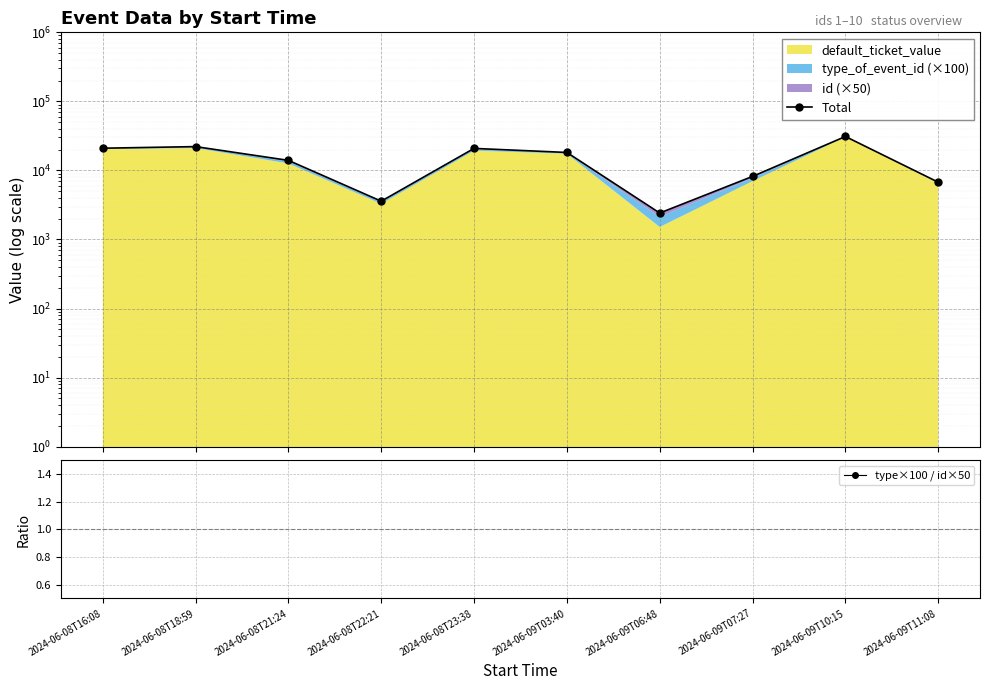

Count the number of categories in the chart.

10